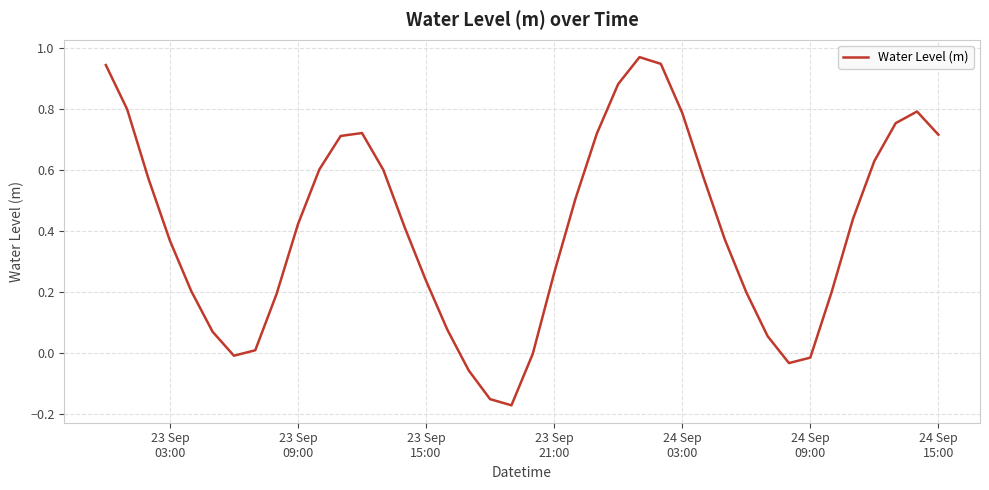

What is the difference between the maximum and minimum values?

1.1